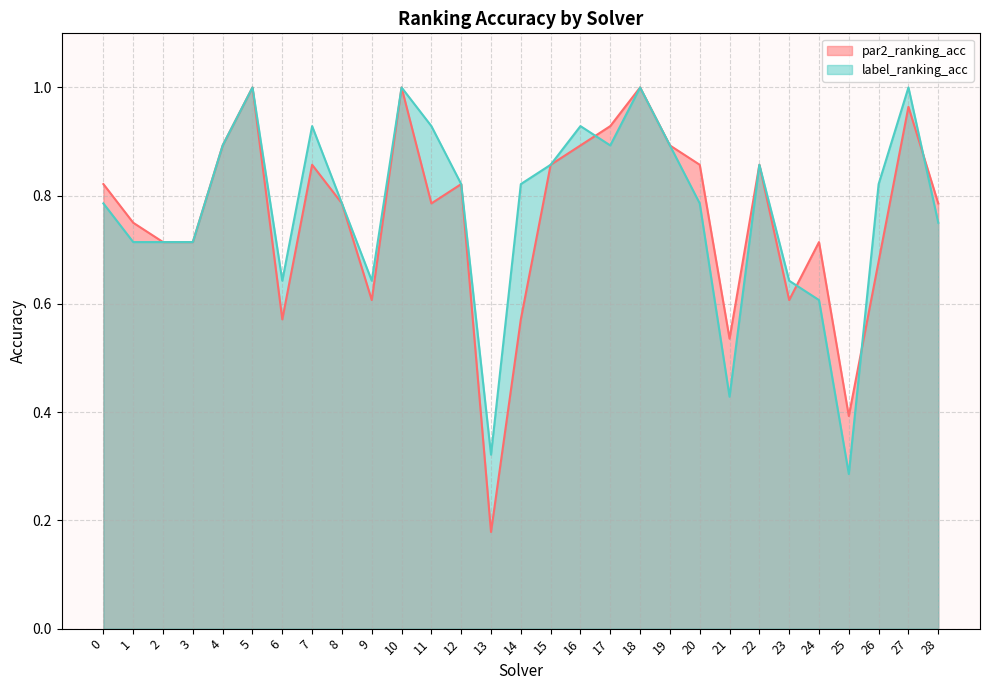

Does the chart have visible grid lines?

Yes